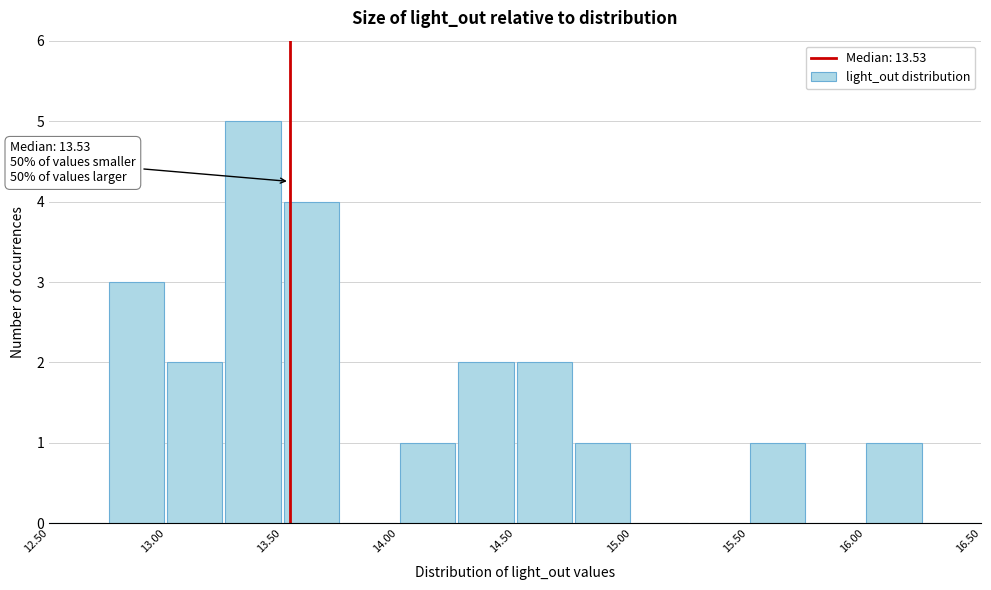

Over which range of the x-axis is the bar tallest?

13.25 to 13.50